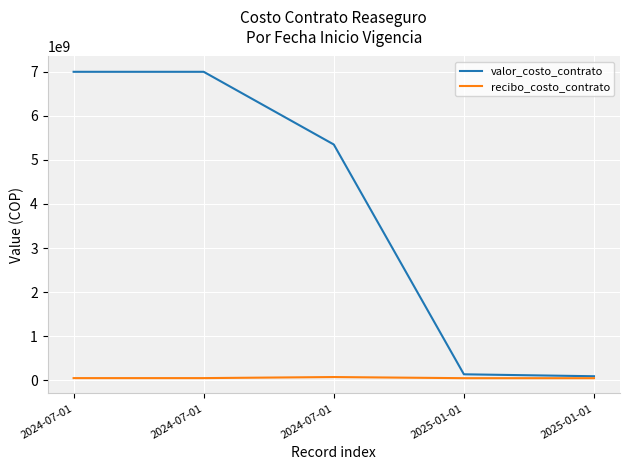

What are all the series names shown in the legend?

valor_costo_contrato, recibo_costo_contrato